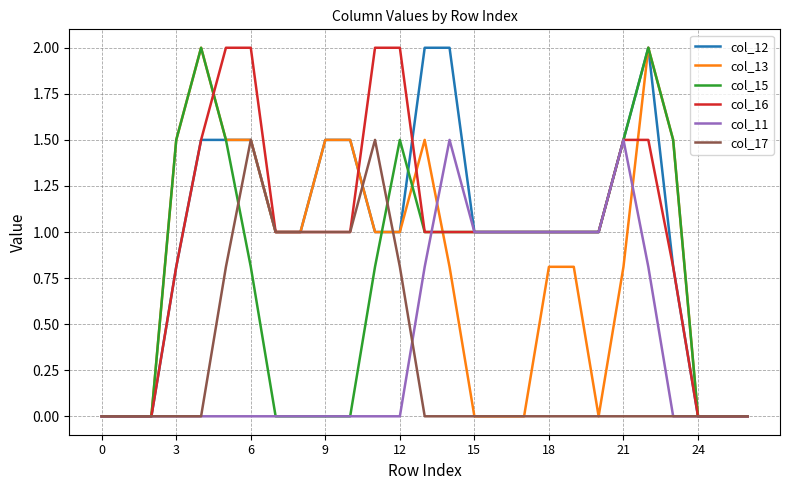

How many lines are shown in the chart?

6